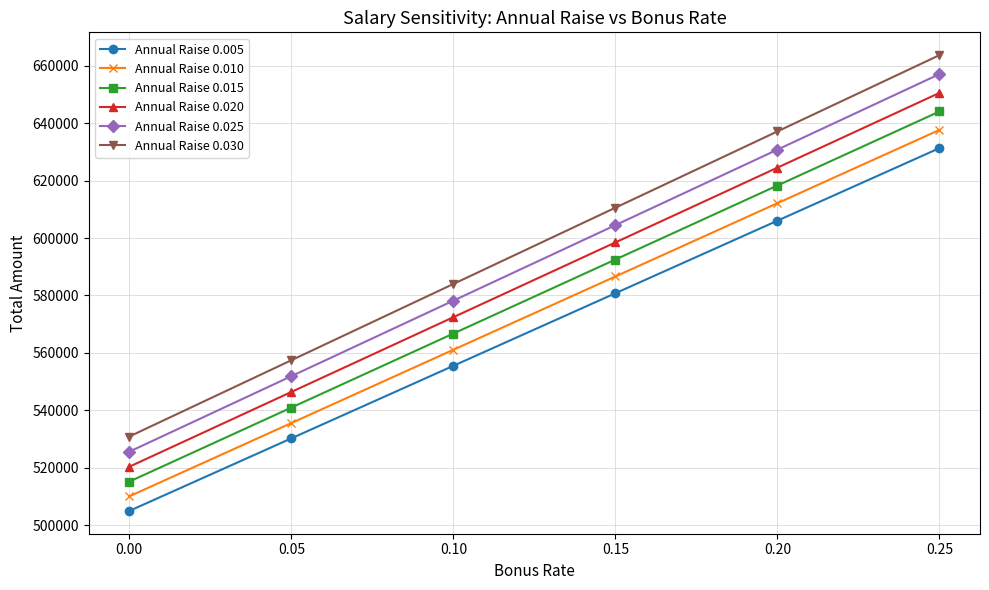

True or false: Annual Raise 0.025 and Annual Raise 0.020 cross at least once.

False